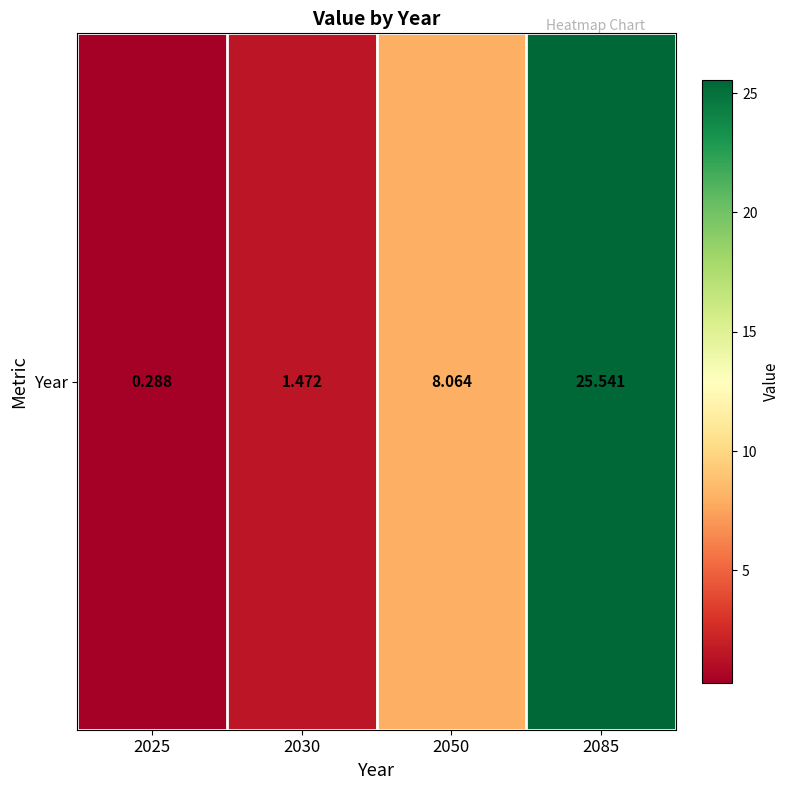

The chart shows a value of 8.1 at 2050. True or false?

True